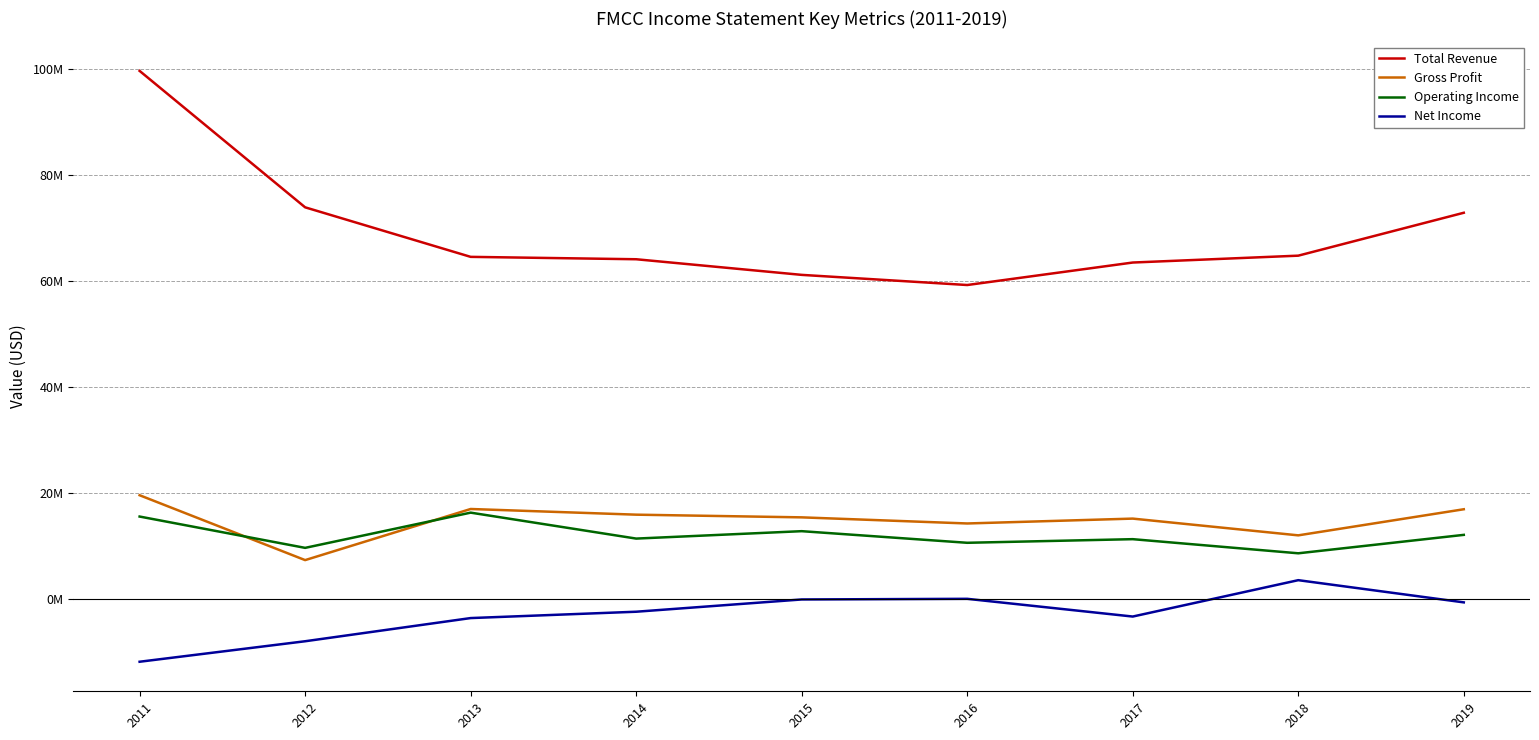

What is the difference between the Operating Income values at 2014 and 2013?

4890000